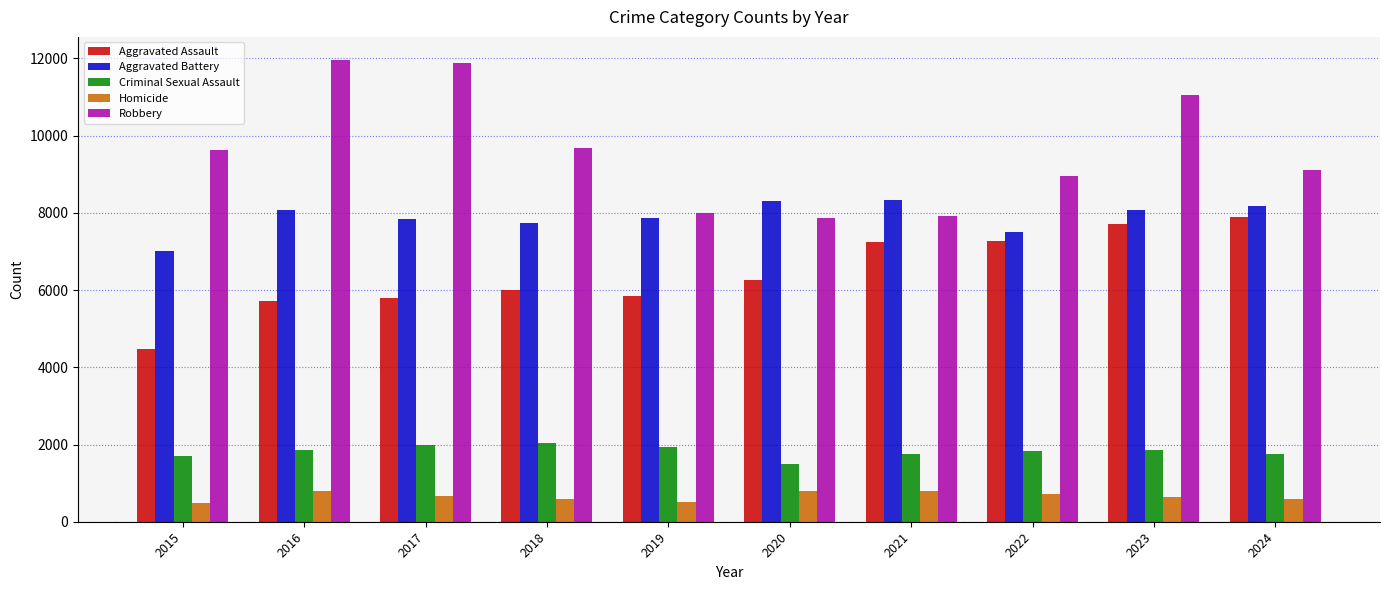

What is the value of the Robbery bar at the 2nd from the left?

11960